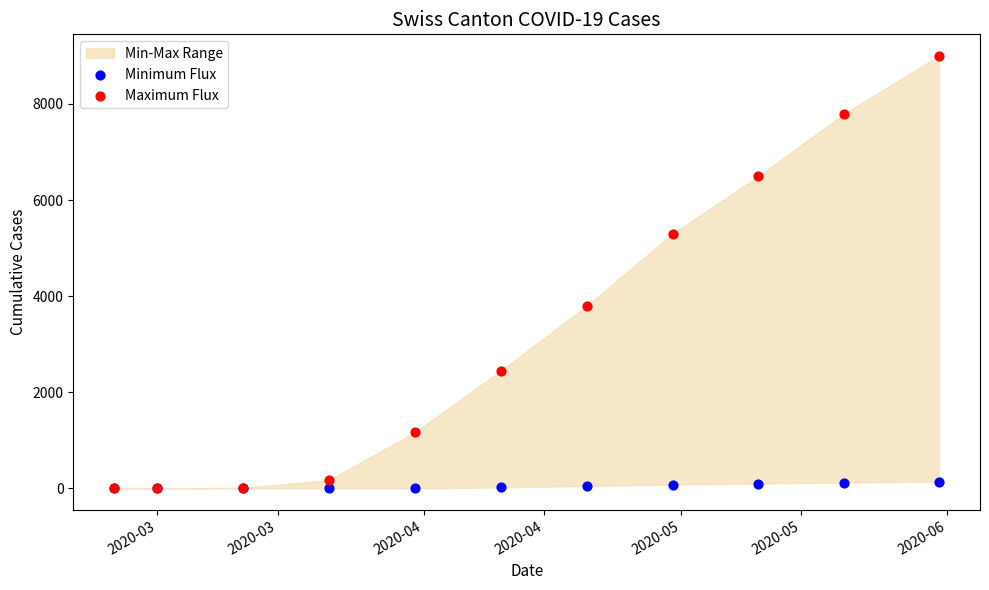

Across all series, what Y value is closest to 4500?

3800